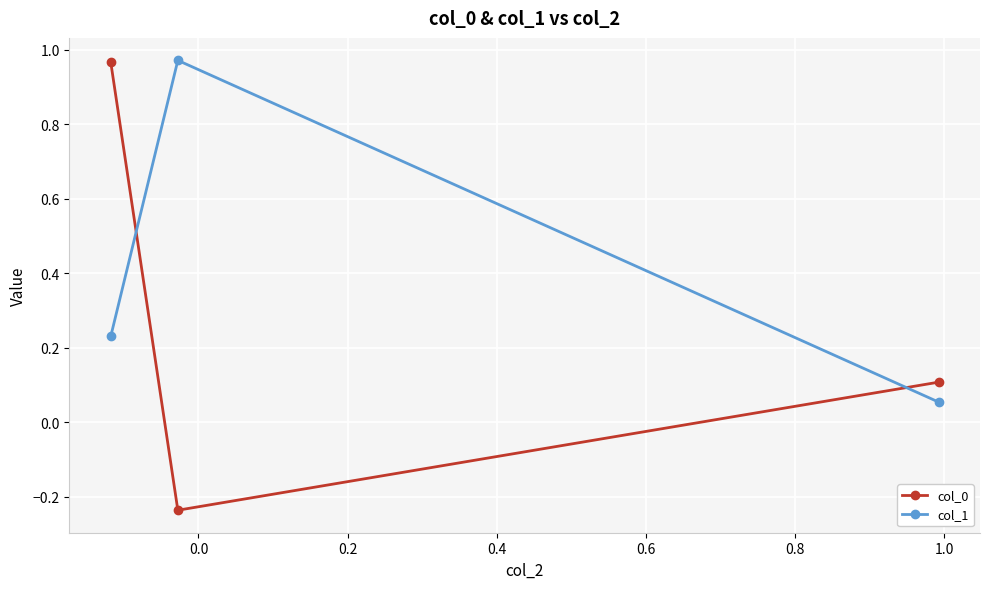

What is the sum of all col_0 values?

0.8